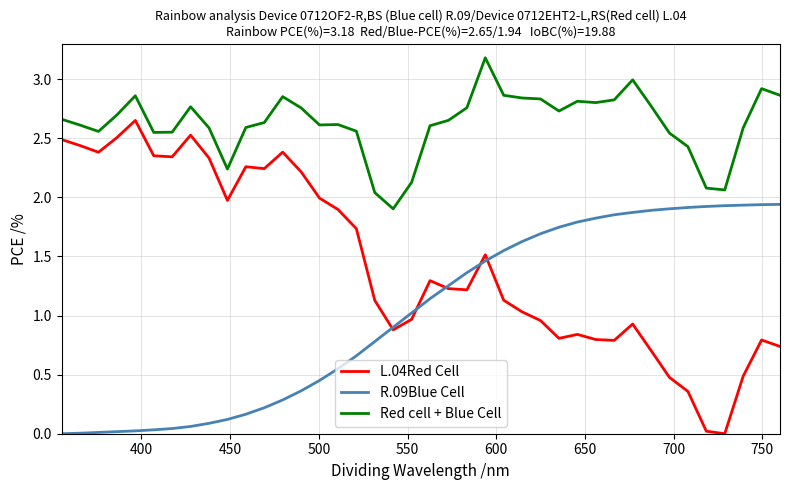

True or false: Red cell + Blue Cell and R.09Blue Cell cross at least once.

False